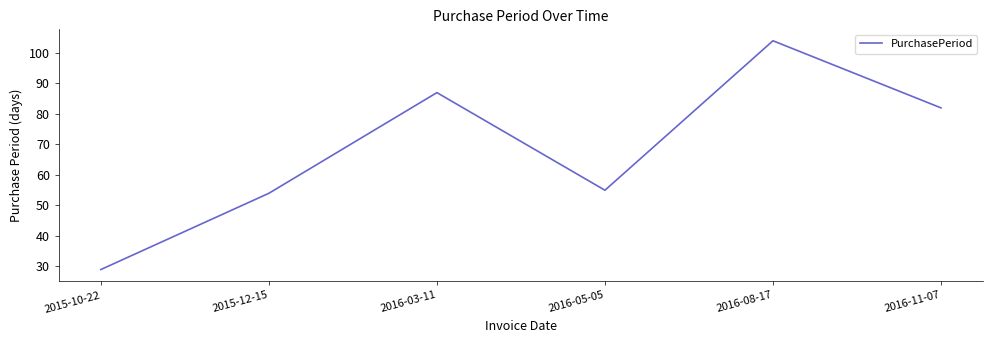

Where is the first local minimum?

2016-05-05